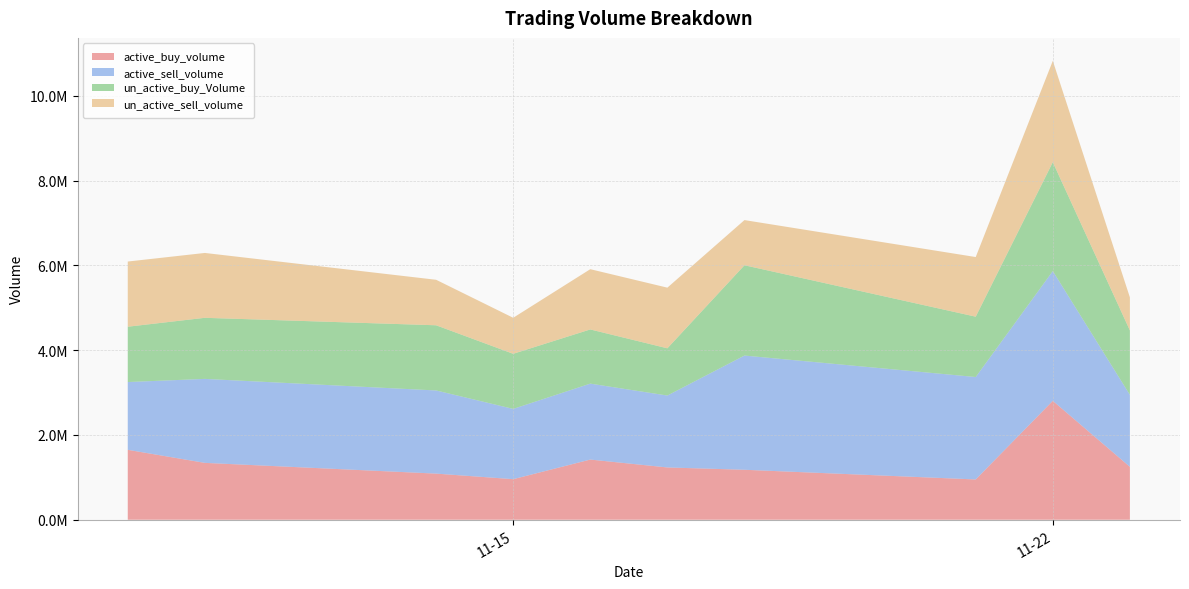

Reading left to right, what are all the values shown in this chart?

active_buy_volume: 2022-11-10=1649724	2022-11-11=1341549	2022-11-14=1088100	2022-11-15=956900	2022-11-16=1419400	2022-11-17=1233439	2022-11-18=1178697	2022-11-21=950200	2022-11-22=2805324	2022-11-23=1248200
active_sell_volume: 2022-11-10=1598928	2022-11-11=1981481	2022-11-14=1962019	2022-11-15=1658200	2022-11-16=1792000	2022-11-17=1696900	2022-11-18=2694899	2022-11-21=2417100	2022-11-22=3061641	2022-11-23=1698005
un_active_buy_Volume: 2022-11-10=1305576	2022-11-11=1441351	2022-11-14=1538000	2022-11-15=1300300	2022-11-16=1278400	2022-11-17=1114661	2022-11-18=2130903	2022-11-21=1423700	2022-11-22=2569776	2022-11-23=1520700
un_active_sell_volume: 2022-11-10=1537848	2022-11-11=1530506	2022-11-14=1073700	2022-11-15=849600	2022-11-16=1421900	2022-11-17=1430800	2022-11-18=1065700	2022-11-21=1407300	2022-11-22=2391200	2022-11-23=779895